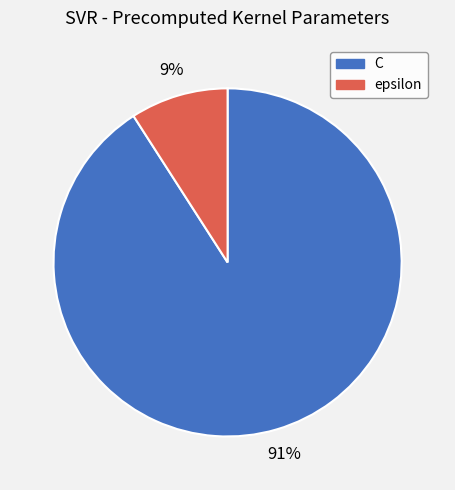

Which has a higher value, epsilon or C?

C